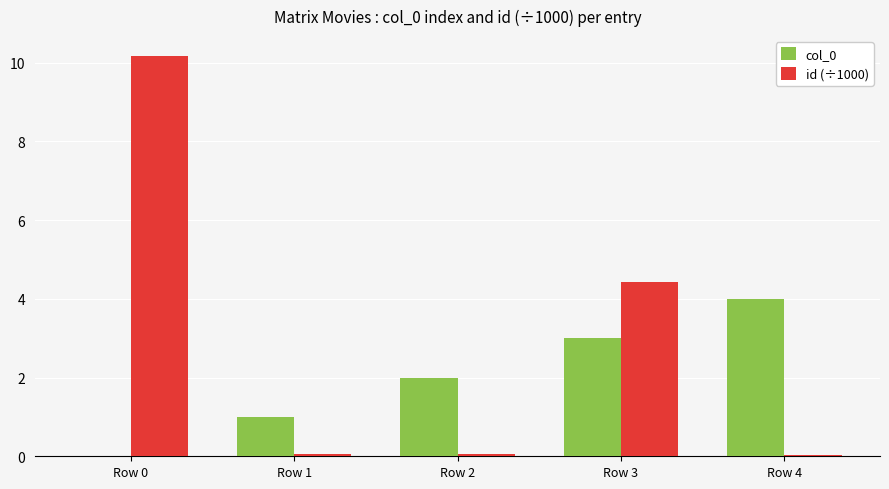

What is the highest value of the col_0 series?

4.0